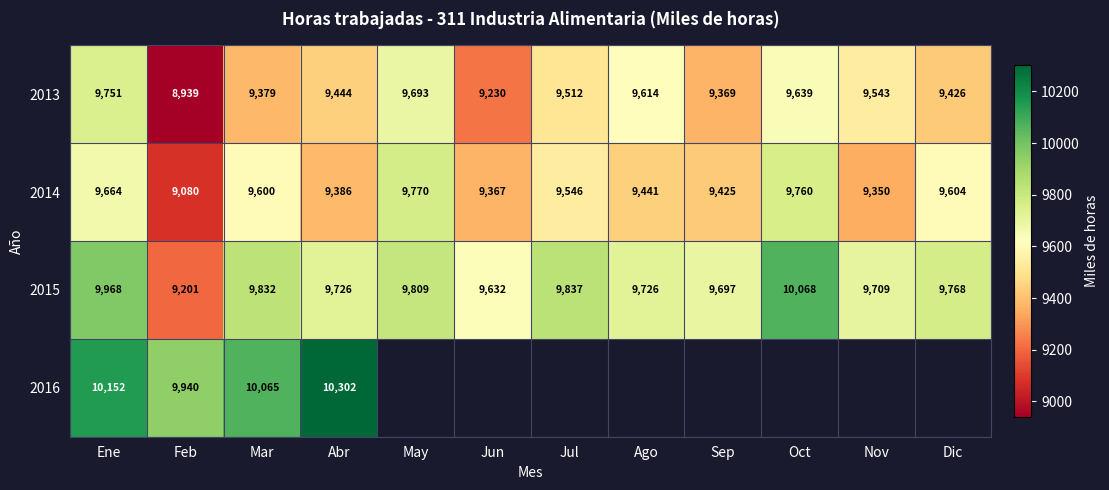

The 2013 series shows 4044.6 at Dic. True or false?

False